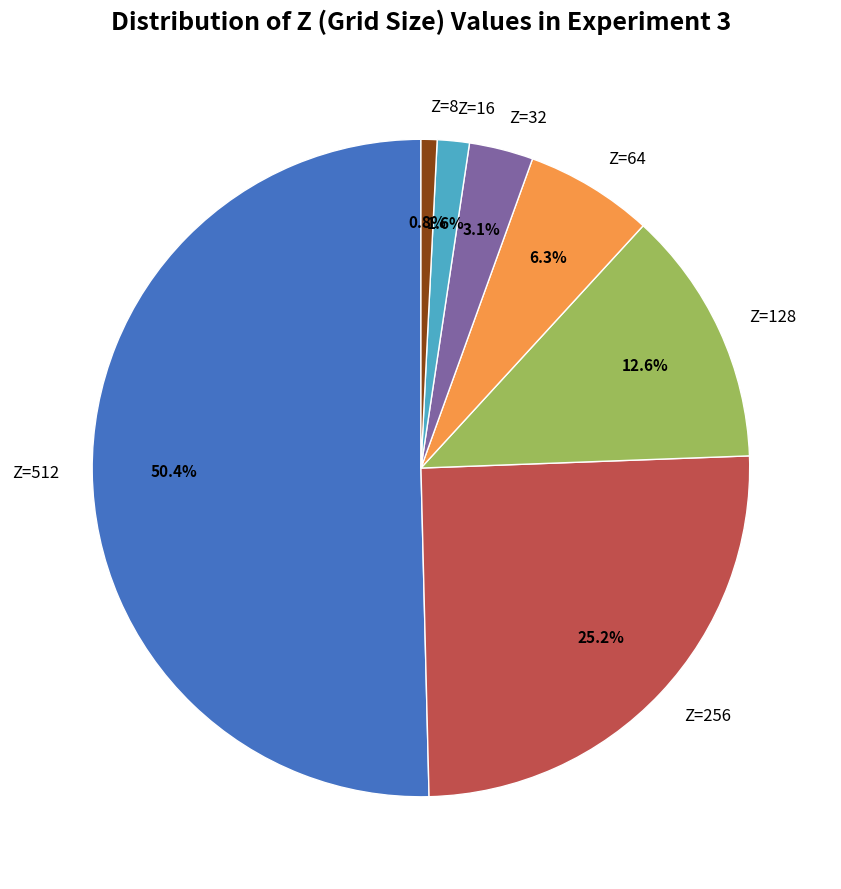

Which slice represents more than half of the pie?

Z=512